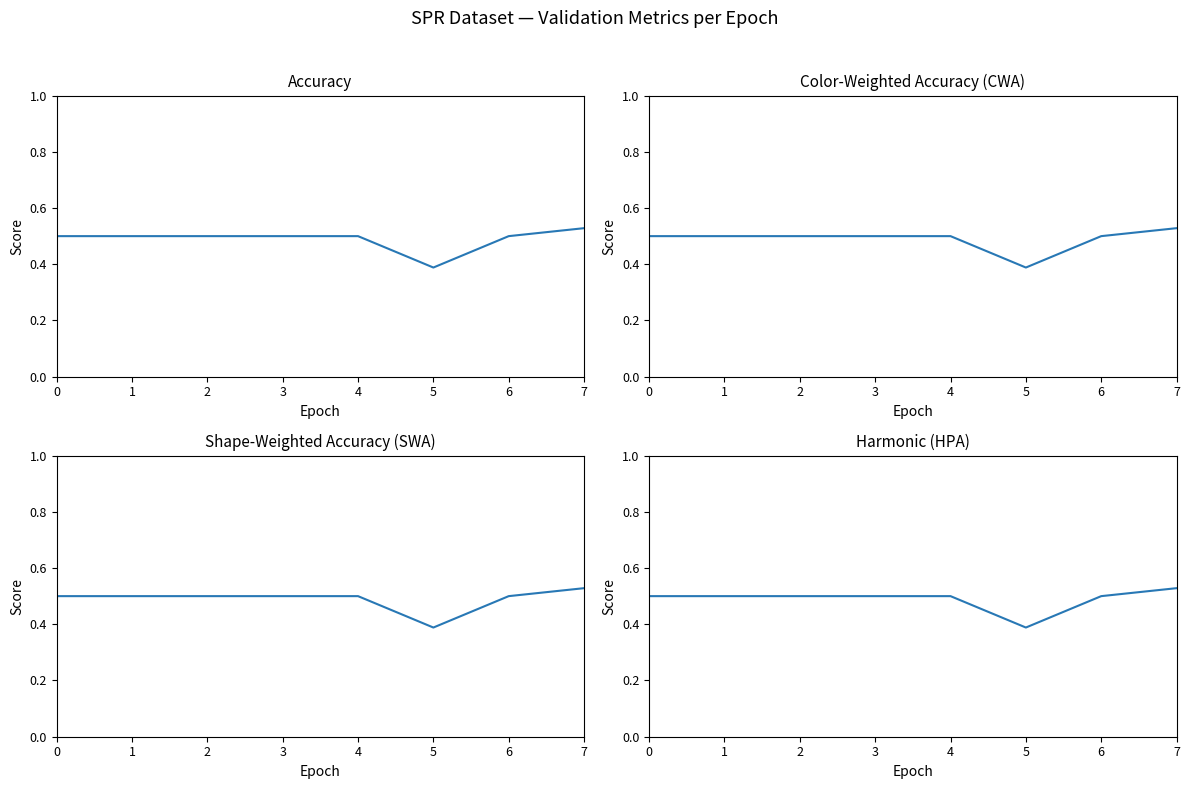

List the labels in order of Accuracy value, largest first.

7, 0, 1, 2, 3, 4, 6, 5